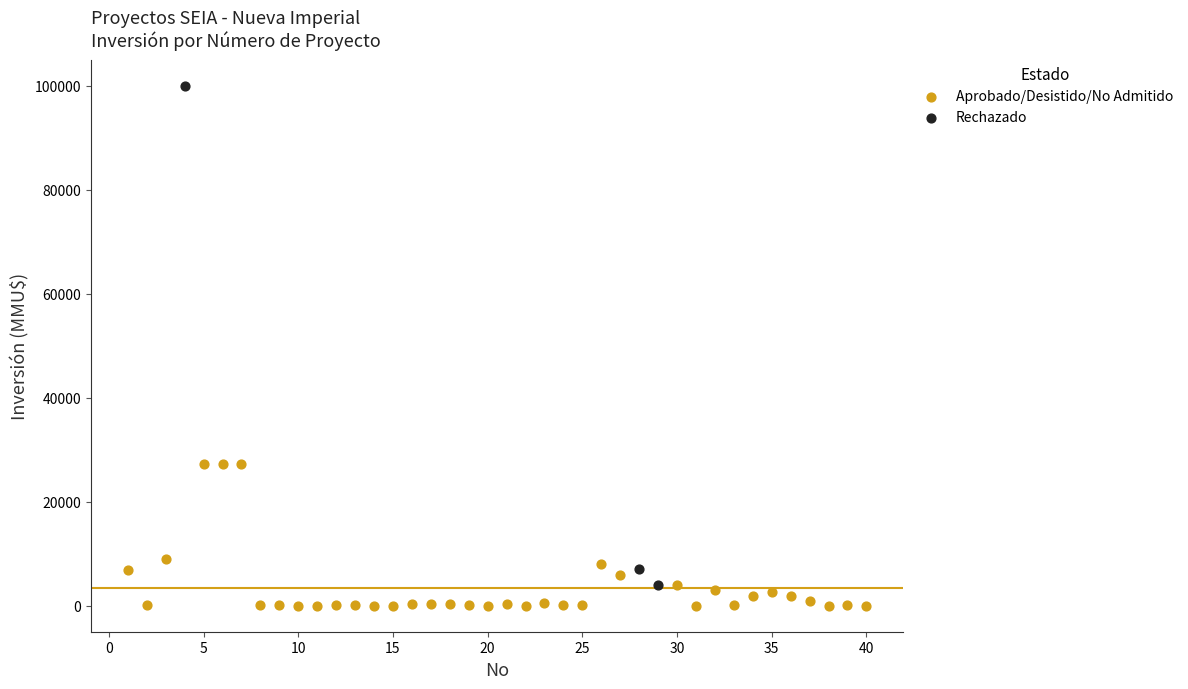

Which series has the widest spread of Y values?

Rechazado